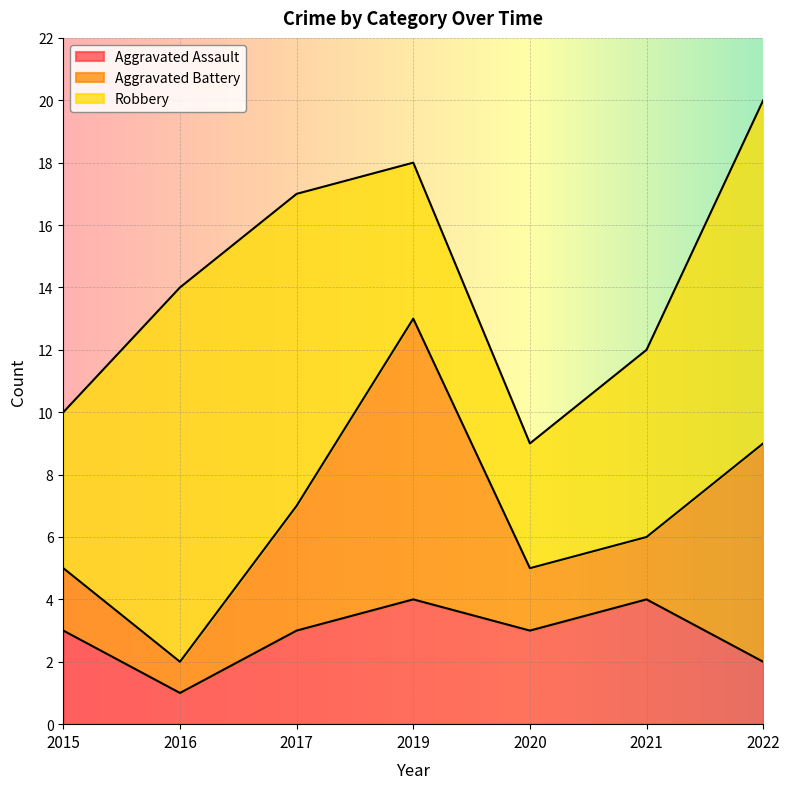

What is the total value across all series at 2016?

14